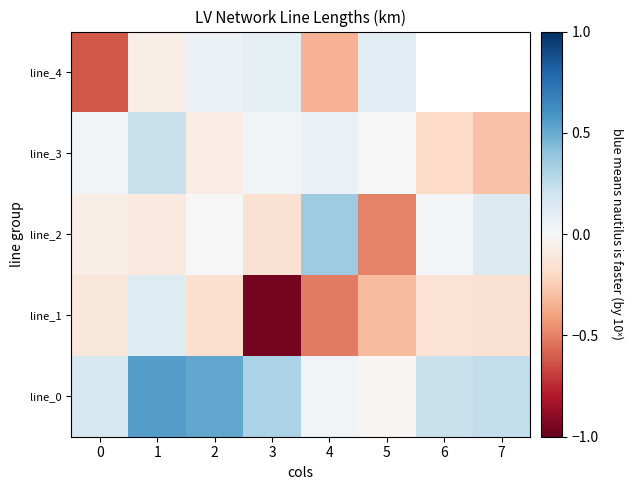

What is the sum of all line_2 values?

-0.3